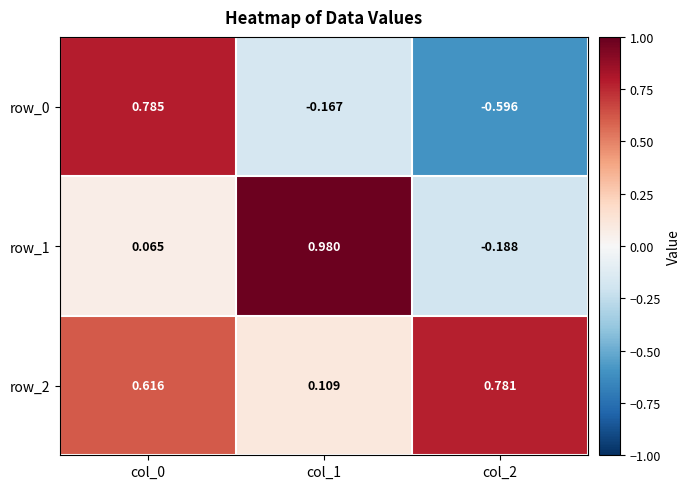

At which label does row_2 reach its peak?

col_2